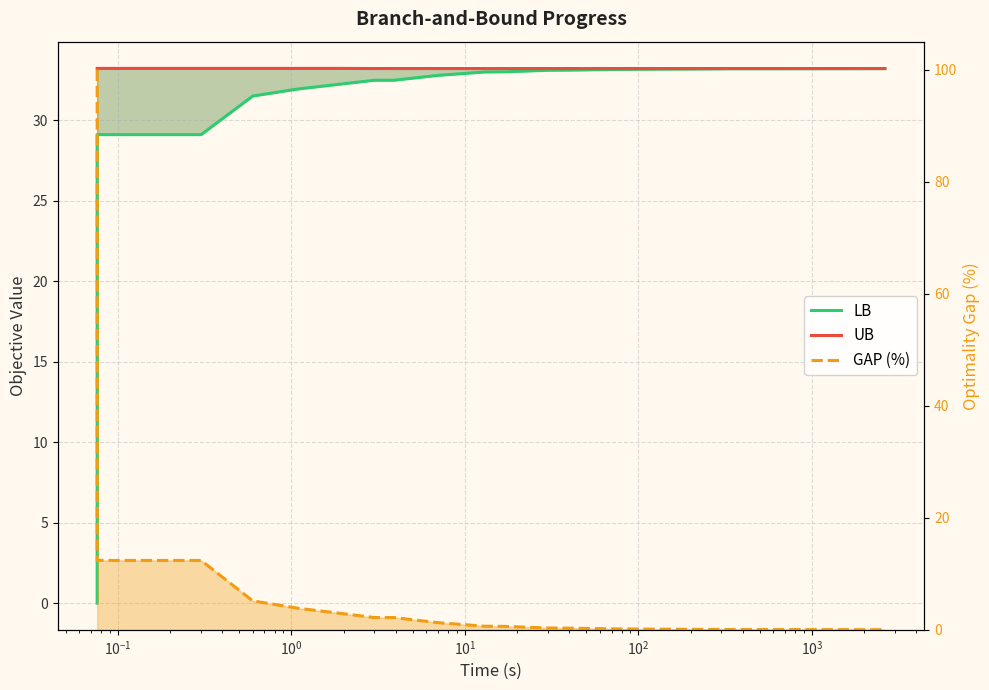

What is the label of the 4th point from the left?

$\mathdefault{10^{0}}$